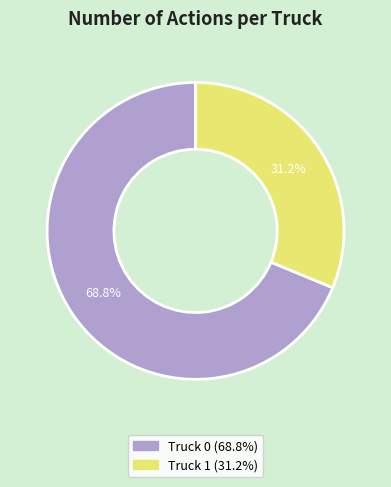

The Truck 0 slice represents 82% of the pie. True or false?

False